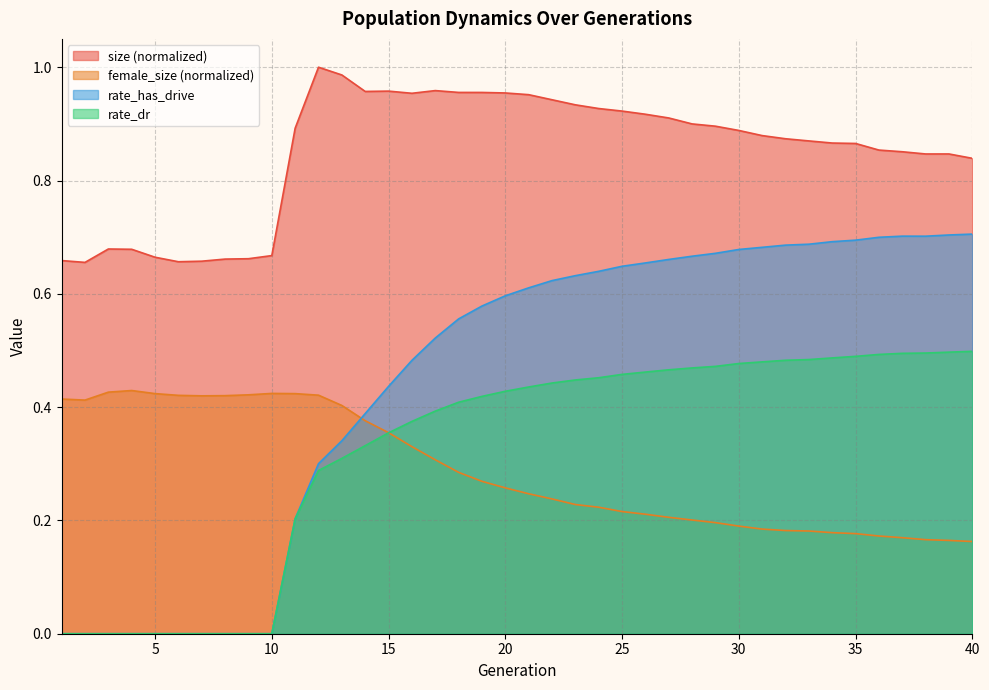

The rate_has_drive series shows 0.4 at 15. True or false?

True